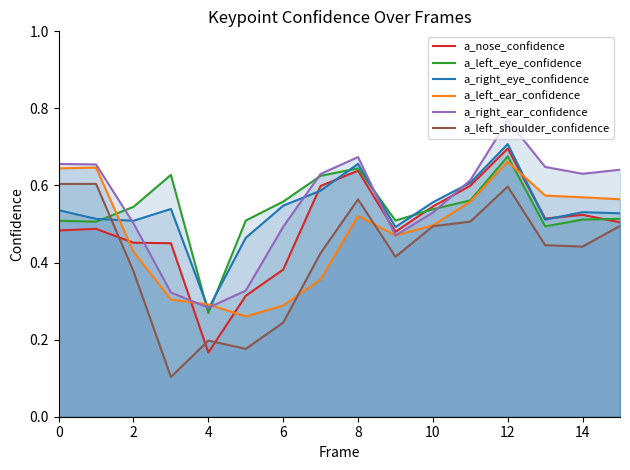

True or false: a_right_ear_confidence and a_left_shoulder_confidence intersect in this chart.

False